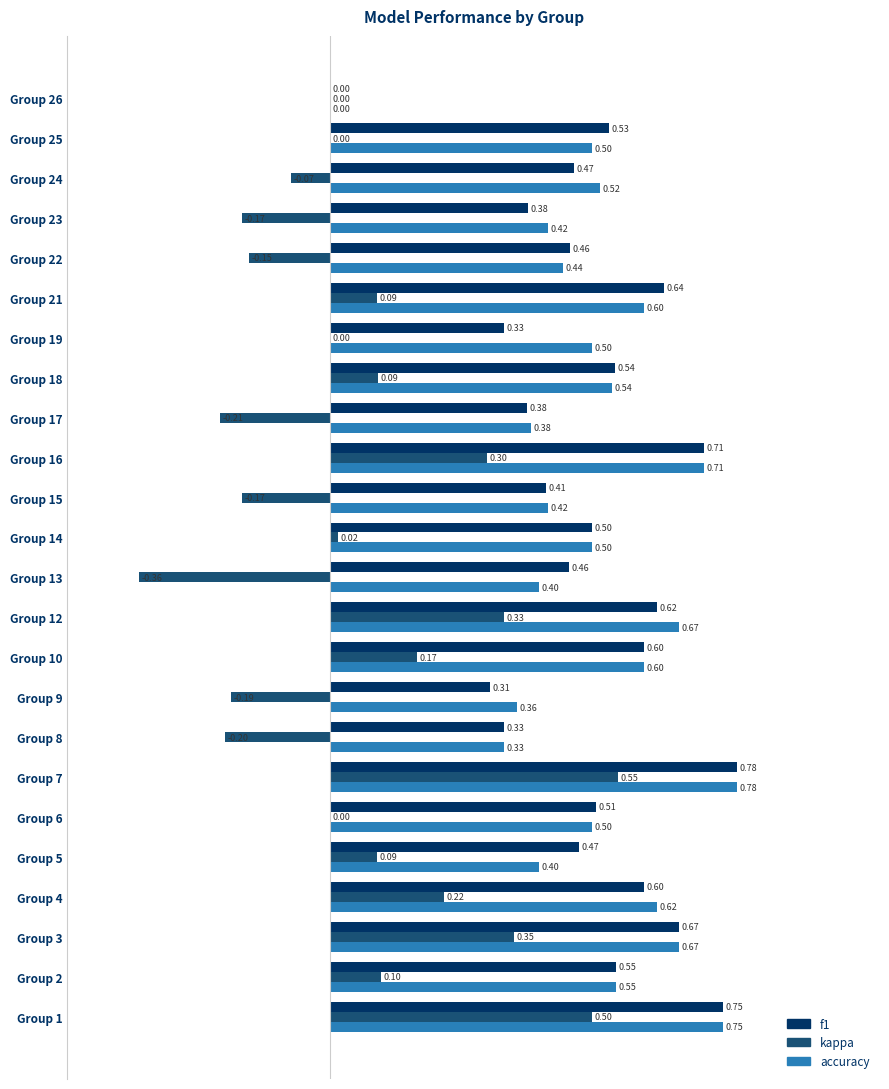

Which series changed the most between Group 8 and Group 24?

accuracy